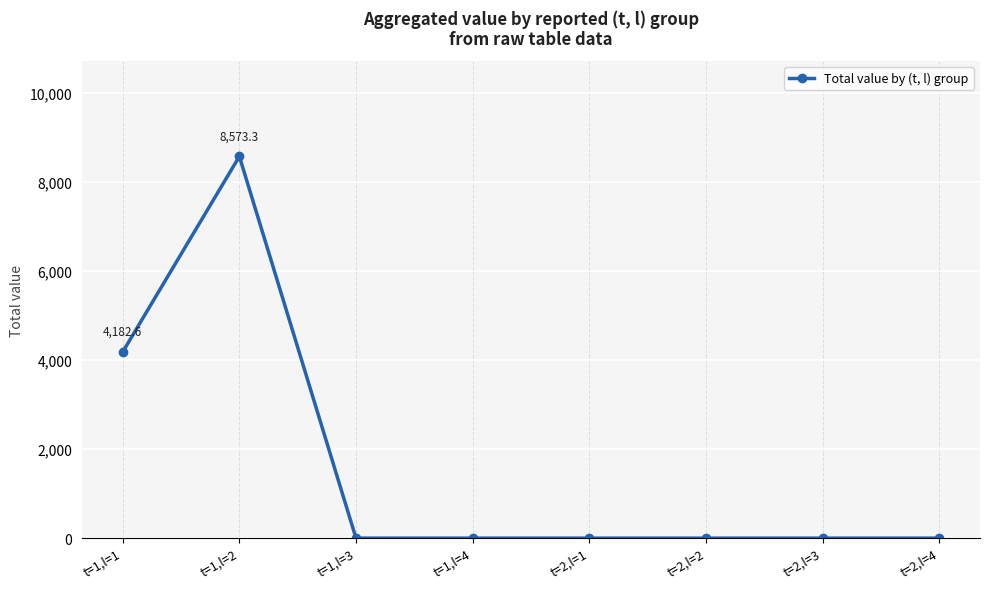

What is the label of the 5th point from the left?

t=2,l=1